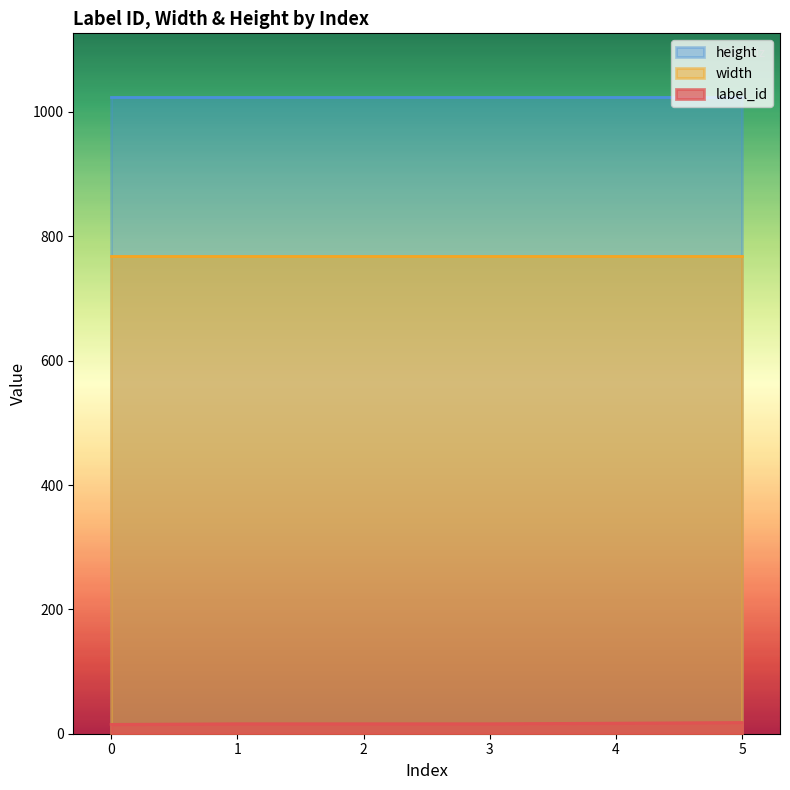

Where is label_id nearest to the value 16?

1